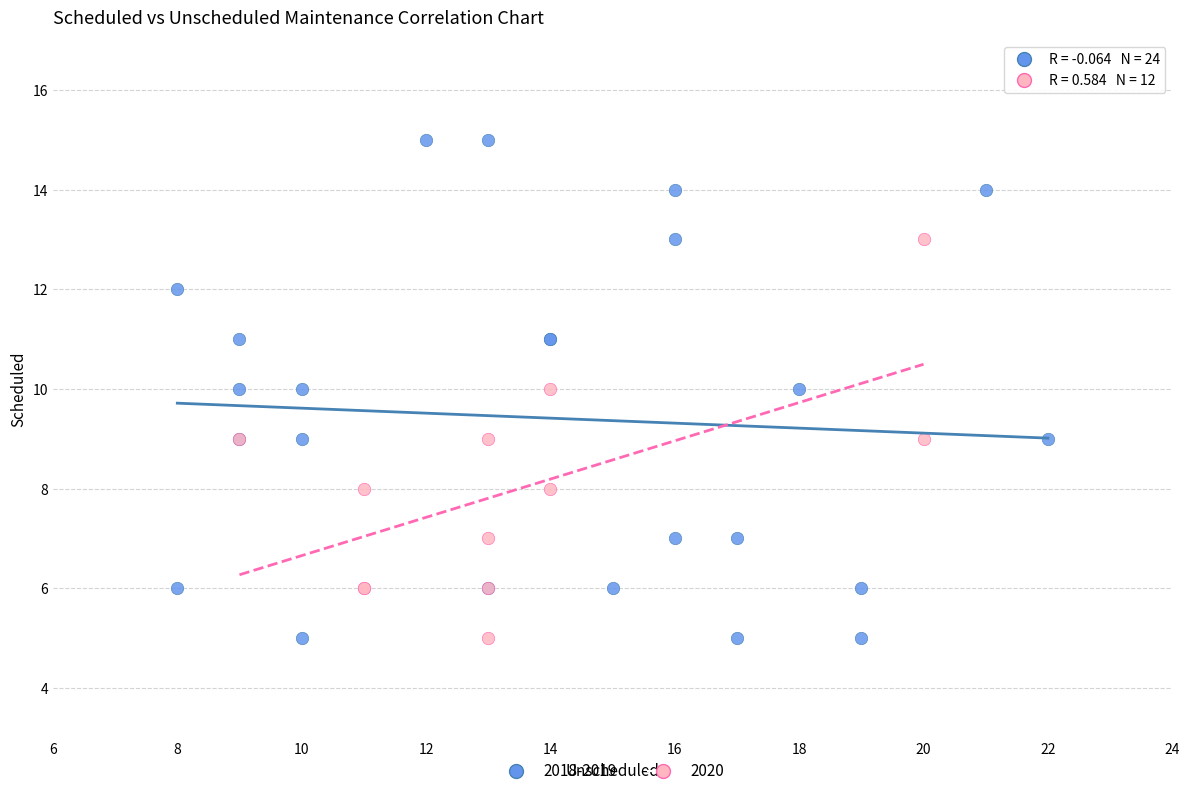

Which series contains the highest Y value?

2018-2019